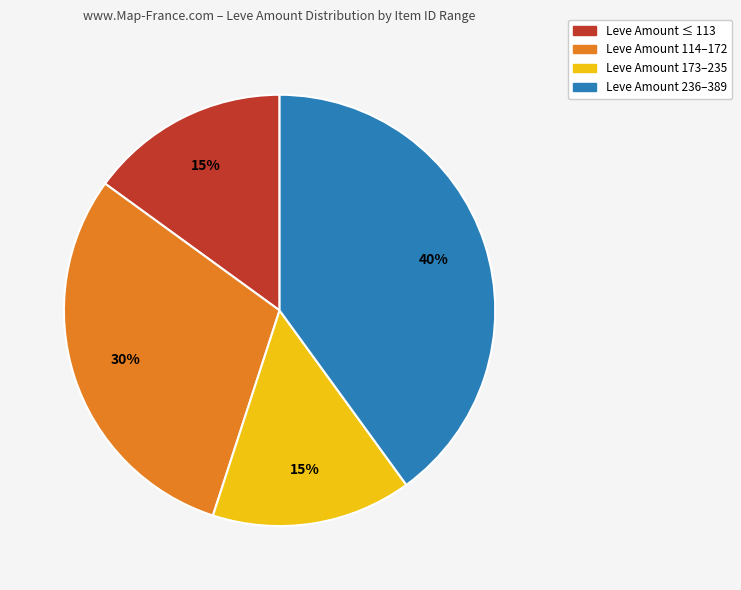

Does any single category account for the majority?

No